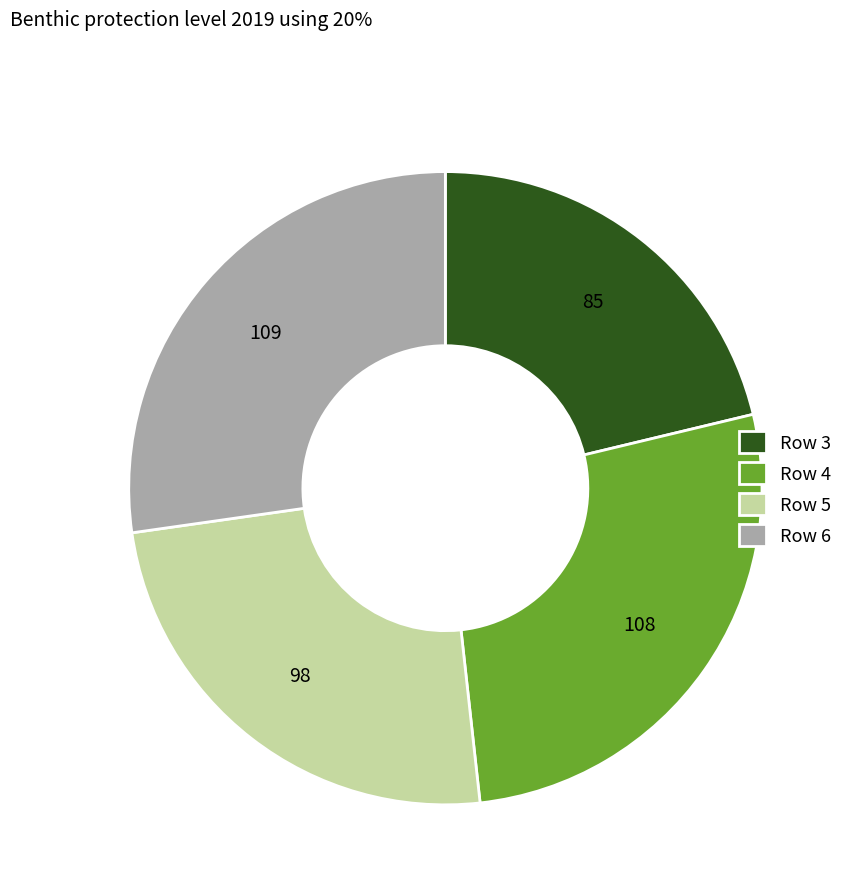

Do Row 5 and Row 6 together represent more than half of the pie?

Yes